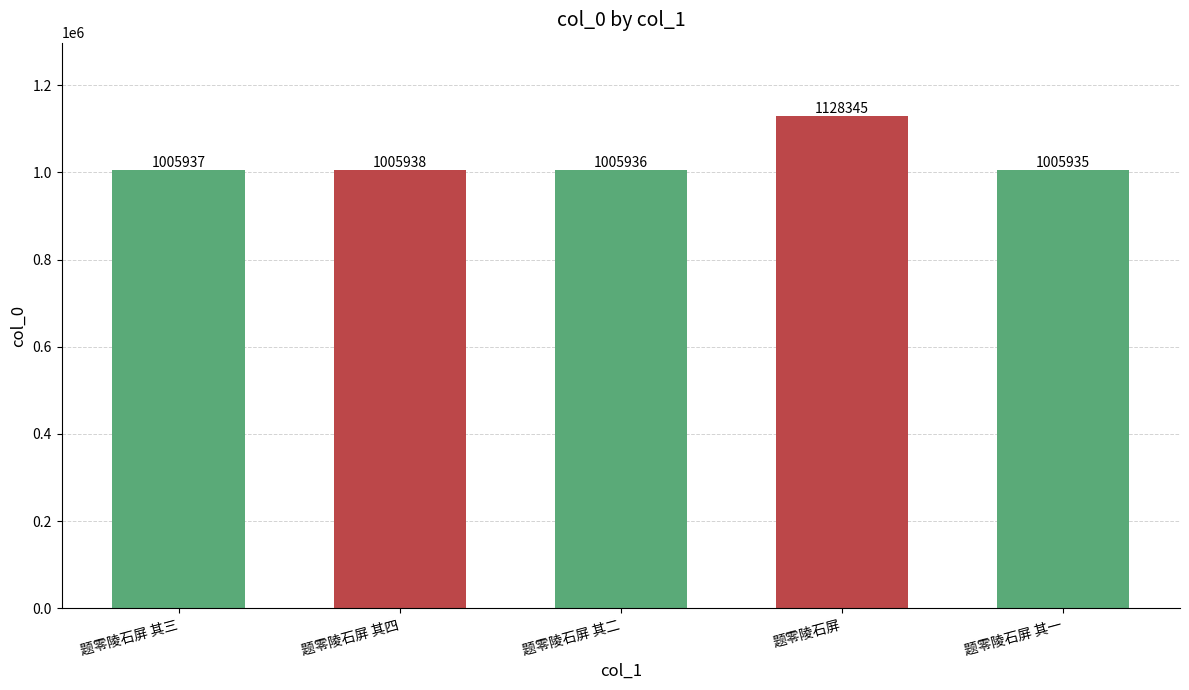

How many series are shown in this chart?

1